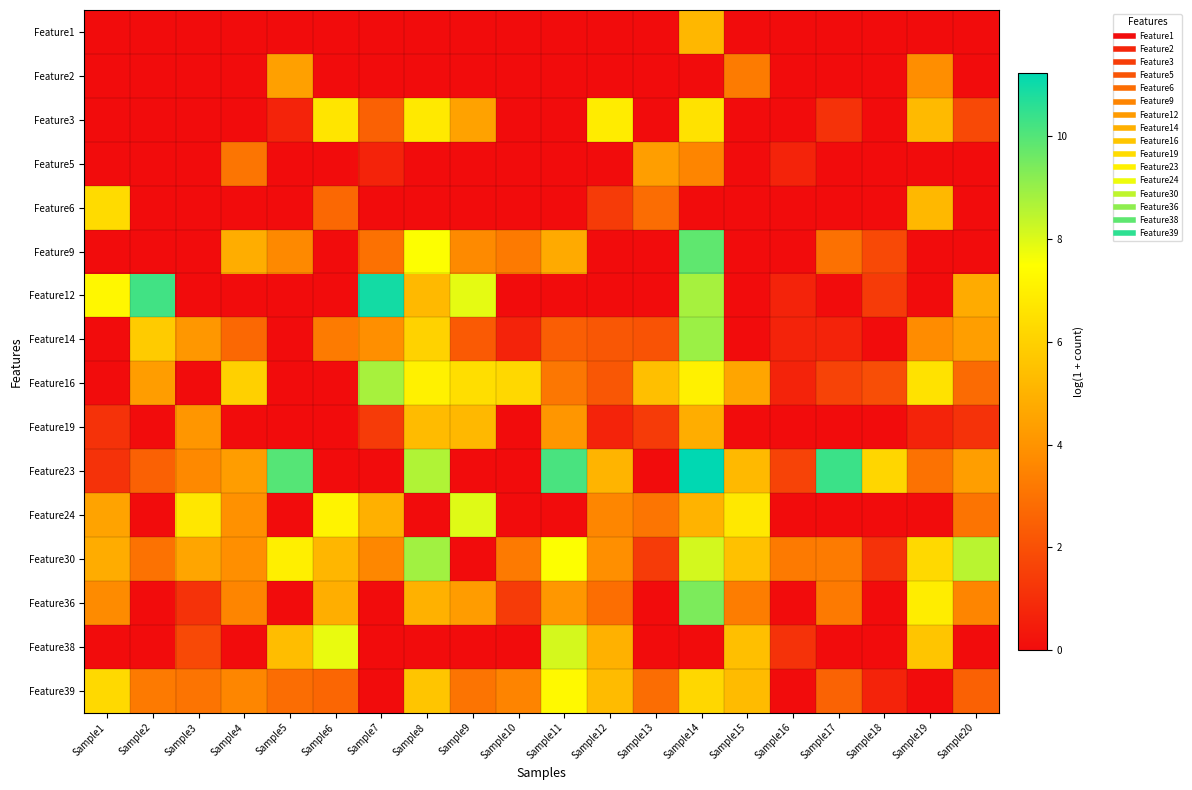

Reading right to left, extract all data points from this chart.

Feature1: Sample20=0.0	Sample19=0.0	Sample18=0.0	Sample17=0.0	Sample16=0.0	Sample15=0.0	Sample14=5.2	Sample13=0.0	Sample12=0.0	Sample11=0.0	Sample10=0.0	Sample9=0.0	Sample8=0.0	Sample7=0.0	Sample6=0.0	Sample5=0.0	Sample4=0.0	Sample3=0.0	Sample2=0.0	Sample1=0.0
Feature2: Sample20=0.0	Sample19=3.8	Sample18=0.0	Sample17=0.0	Sample16=0.0	Sample15=3.3	Sample14=0.0	Sample13=0.0	Sample12=0.0	Sample11=0.0	Sample10=0.0	Sample9=0.0	Sample8=0.0	Sample7=0.0	Sample6=0.0	Sample5=4.4	Sample4=0.0	Sample3=0.0	Sample2=0.0	Sample1=0.0
Feature3: Sample20=1.8	Sample19=5.2	Sample18=0.0	Sample17=1.1	Sample16=0.0	Sample15=0.0	Sample14=6.6	Sample13=0.0	Sample12=6.9	Sample11=0.0	Sample10=0.0	Sample9=4.5	Sample8=6.8	Sample7=2.5	Sample6=6.7	Sample5=0.7	Sample4=0.0	Sample3=0.0	Sample2=0.0	Sample1=0.0
Feature5: Sample20=0.0	Sample19=0.0	Sample18=0.0	Sample17=0.0	Sample16=0.7	Sample15=0.0	Sample14=3.6	Sample13=4.4	Sample12=0.0	Sample11=0.0	Sample10=0.0	Sample9=0.0	Sample8=0.0	Sample7=0.7	Sample6=0.0	Sample5=0.0	Sample4=3.1	Sample3=0.0	Sample2=0.0	Sample1=0.0
Feature6: Sample20=0.0	Sample19=5.2	Sample18=0.0	Sample17=0.0	Sample16=0.0	Sample15=0.0	Sample14=0.0	Sample13=2.8	Sample12=1.4	Sample11=0.0	Sample10=0.0	Sample9=0.0	Sample8=0.0	Sample7=0.0	Sample6=2.7	Sample5=0.0	Sample4=0.0	Sample3=0.0	Sample2=0.0	Sample1=6.3
Feature9: Sample20=0.0	Sample19=0.0	Sample18=1.8	Sample17=2.9	Sample16=0.0	Sample15=0.0	Sample14=9.8	Sample13=0.0	Sample12=0.0	Sample11=4.7	Sample10=3.2	Sample9=3.7	Sample8=7.5	Sample7=2.9	Sample6=0.0	Sample5=3.7	Sample4=4.8	Sample3=0.0	Sample2=0.0	Sample1=0.0
Feature12: Sample20=4.8	Sample19=0.0	Sample18=1.4	Sample17=0.0	Sample16=0.7	Sample15=0.0	Sample14=8.8	Sample13=0.0	Sample12=0.0	Sample11=0.0	Sample10=0.0	Sample9=7.9	Sample8=5.2	Sample7=10.9	Sample6=0.0	Sample5=0.0	Sample4=0.0	Sample3=0.0	Sample2=10.3	Sample1=7.3
Feature14: Sample20=4.3	Sample19=3.8	Sample18=0.0	Sample17=0.7	Sample16=0.7	Sample15=0.0	Sample14=8.9	Sample13=2.1	Sample12=2.2	Sample11=2.4	Sample10=0.7	Sample9=2.3	Sample8=6.0	Sample7=3.9	Sample6=3.3	Sample5=0.0	Sample4=2.7	Sample3=4.1	Sample2=5.8	Sample1=0.0
Feature16: Sample20=2.8	Sample19=6.6	Sample18=1.9	Sample17=1.6	Sample16=0.7	Sample15=4.6	Sample14=7.1	Sample13=5.4	Sample12=2.2	Sample11=3.1	Sample10=6.2	Sample9=6.4	Sample8=7.0	Sample7=8.8	Sample6=0.0	Sample5=0.0	Sample4=6.0	Sample3=0.0	Sample2=4.3	Sample1=0.0
Feature19: Sample20=1.1	Sample19=0.7	Sample18=0.0	Sample17=0.0	Sample16=0.0	Sample15=0.0	Sample14=4.8	Sample13=1.4	Sample12=0.7	Sample11=4.1	Sample10=0.0	Sample9=5.2	Sample8=5.3	Sample7=1.4	Sample6=0.0	Sample5=0.0	Sample4=0.0	Sample3=4.1	Sample2=0.0	Sample1=1.1
Feature23: Sample20=4.3	Sample19=3.0	Sample18=6.2	Sample17=10.4	Sample16=1.6	Sample15=5.2	Sample14=11.2	Sample13=0.0	Sample12=5.1	Sample11=10.2	Sample10=0.0	Sample9=0.0	Sample8=8.6	Sample7=0.0	Sample6=0.0	Sample5=10.0	Sample4=4.3	Sample3=3.7	Sample2=2.5	Sample1=1.1
Feature24: Sample20=3.0	Sample19=0.0	Sample18=0.0	Sample17=0.0	Sample16=0.0	Sample15=6.8	Sample14=5.0	Sample13=3.1	Sample12=3.6	Sample11=0.0	Sample10=0.0	Sample9=7.9	Sample8=0.0	Sample7=4.9	Sample6=7.1	Sample5=0.0	Sample4=3.9	Sample3=6.7	Sample2=0.0	Sample1=4.5
Feature30: Sample20=8.5	Sample19=6.3	Sample18=1.1	Sample17=3.3	Sample16=3.2	Sample15=5.5	Sample14=8.1	Sample13=1.4	Sample12=3.9	Sample11=7.5	Sample10=3.2	Sample9=0.0	Sample8=8.9	Sample7=3.6	Sample6=5.1	Sample5=7.0	Sample4=3.9	Sample3=4.6	Sample2=3.0	Sample1=4.8
Feature36: Sample20=3.6	Sample19=6.9	Sample18=0.0	Sample17=3.2	Sample16=0.0	Sample15=3.3	Sample14=9.4	Sample13=0.0	Sample12=2.9	Sample11=4.1	Sample10=1.4	Sample9=4.3	Sample8=5.0	Sample7=0.0	Sample6=4.9	Sample5=0.0	Sample4=3.6	Sample3=1.1	Sample2=0.0	Sample1=3.7
Feature38: Sample20=0.0	Sample19=5.6	Sample18=0.0	Sample17=0.0	Sample16=1.1	Sample15=5.4	Sample14=0.0	Sample13=0.0	Sample12=5.0	Sample11=8.1	Sample10=0.0	Sample9=0.0	Sample8=0.0	Sample7=0.0	Sample6=7.8	Sample5=5.3	Sample4=0.0	Sample3=1.8	Sample2=0.0	Sample1=0.0
Feature39: Sample20=2.5	Sample19=0.0	Sample18=0.7	Sample17=2.6	Sample16=0.0	Sample15=5.3	Sample14=6.2	Sample13=2.8	Sample12=5.3	Sample11=7.3	Sample10=3.5	Sample9=3.0	Sample8=5.6	Sample7=0.0	Sample6=2.6	Sample5=2.8	Sample4=3.6	Sample3=3.0	Sample2=3.2	Sample1=6.3